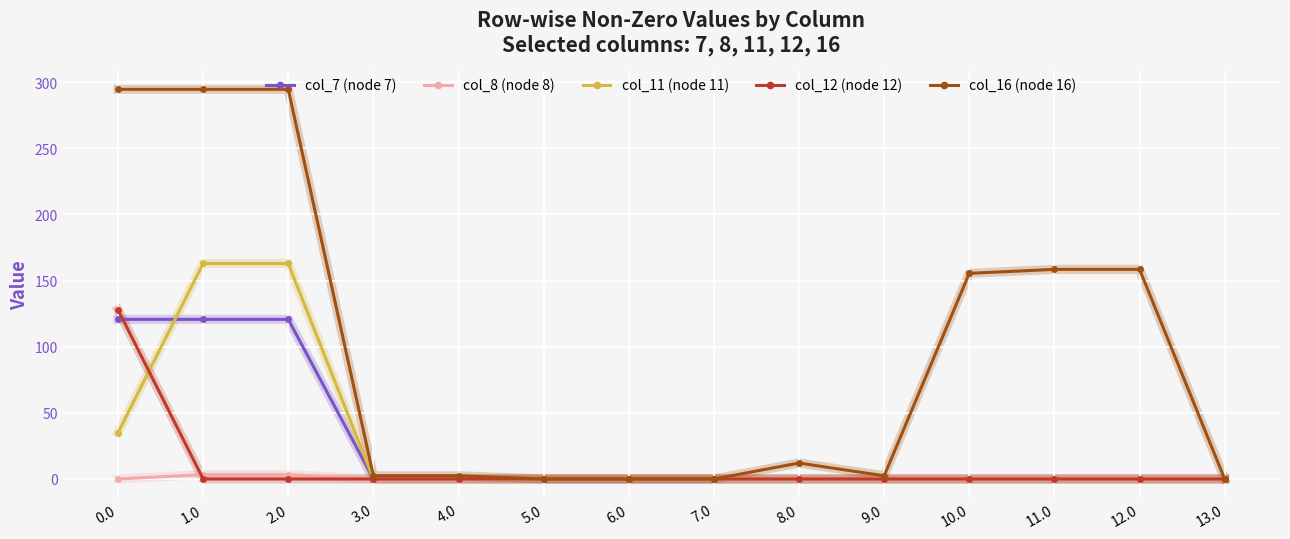

Is this an area chart (filled region under the line)?

No